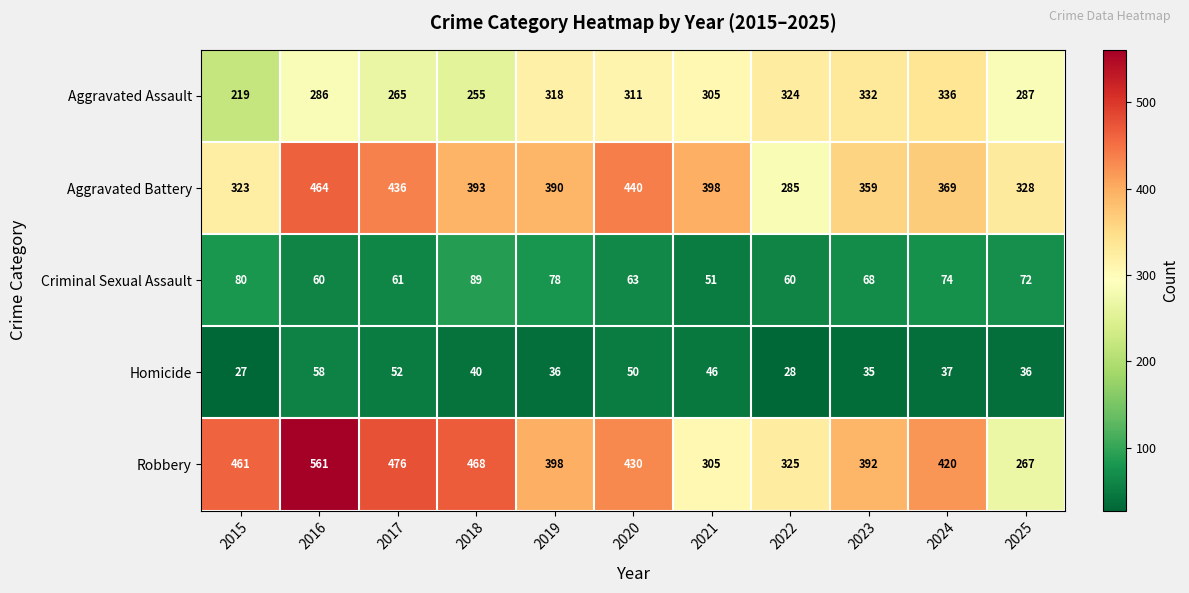

What is the approximate value of Homicide at 2019, to the nearest 5?

35